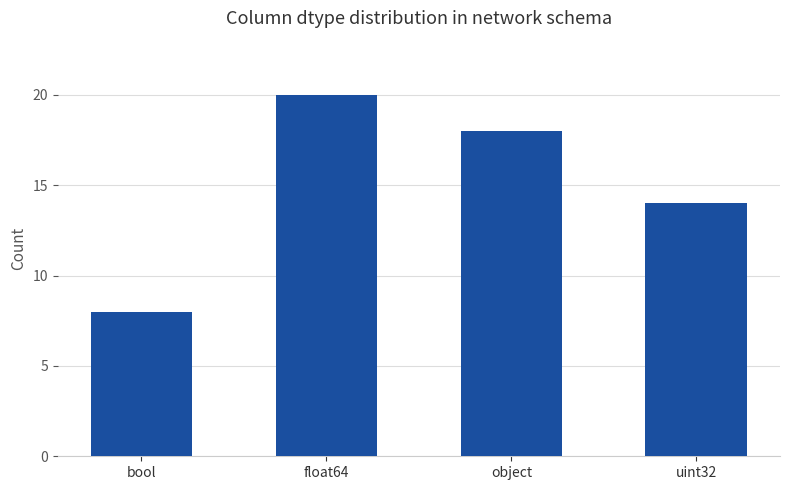

Is it true that the value at bool is 11?

False